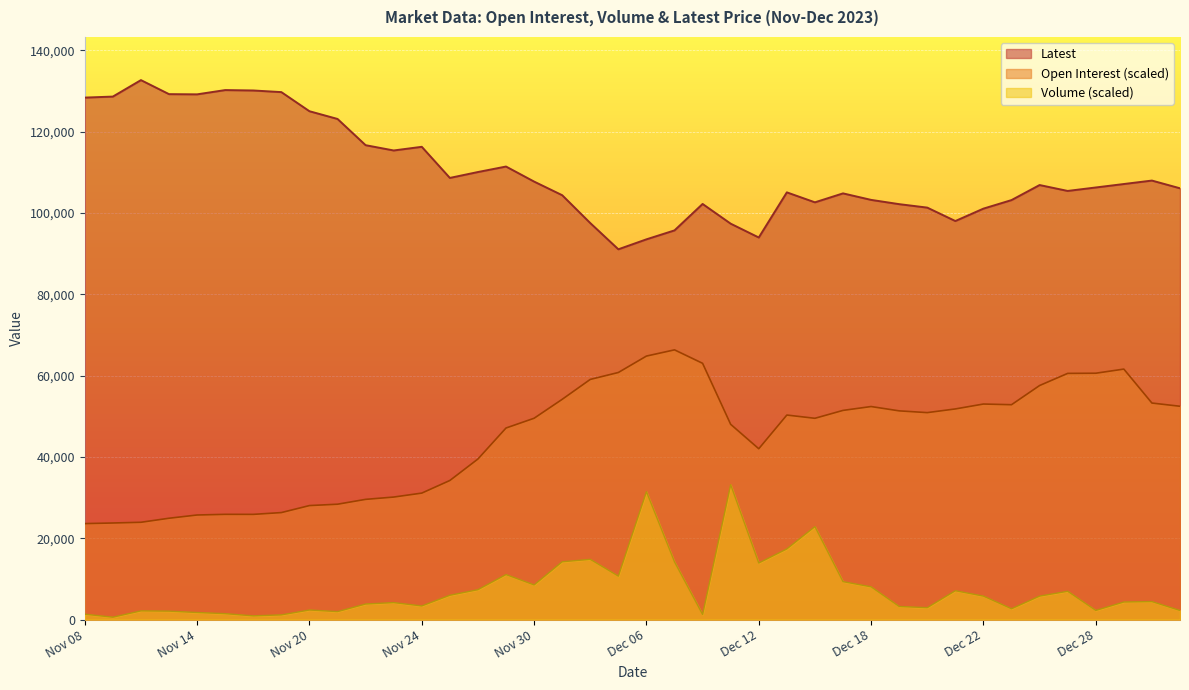

Is the value of Volume at Nov 10 greater than the value of Open Interest at Dec 19?

No